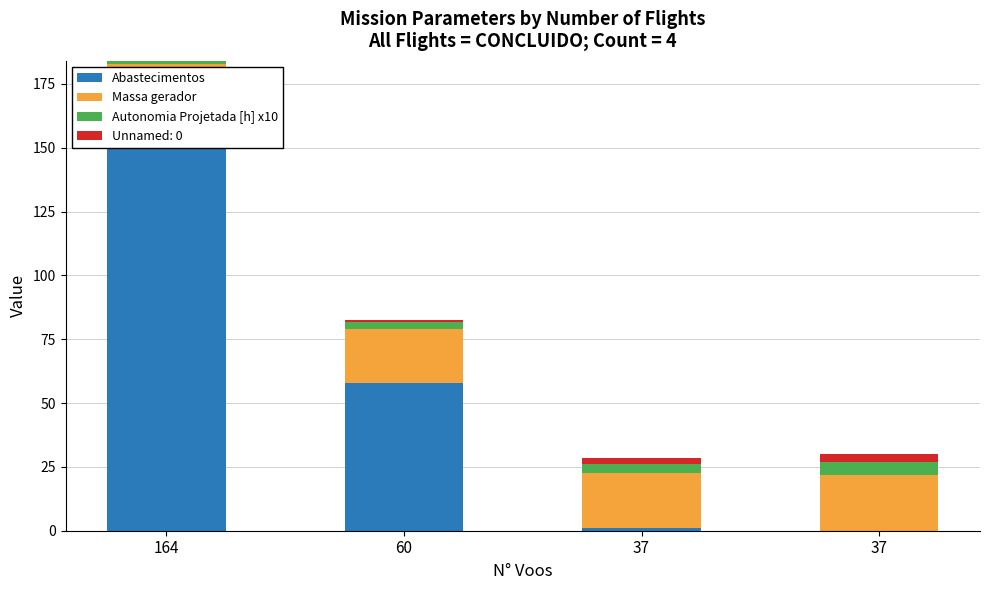

What is the difference between the second highest and minimum values in the Abastecimentos series?

58.0